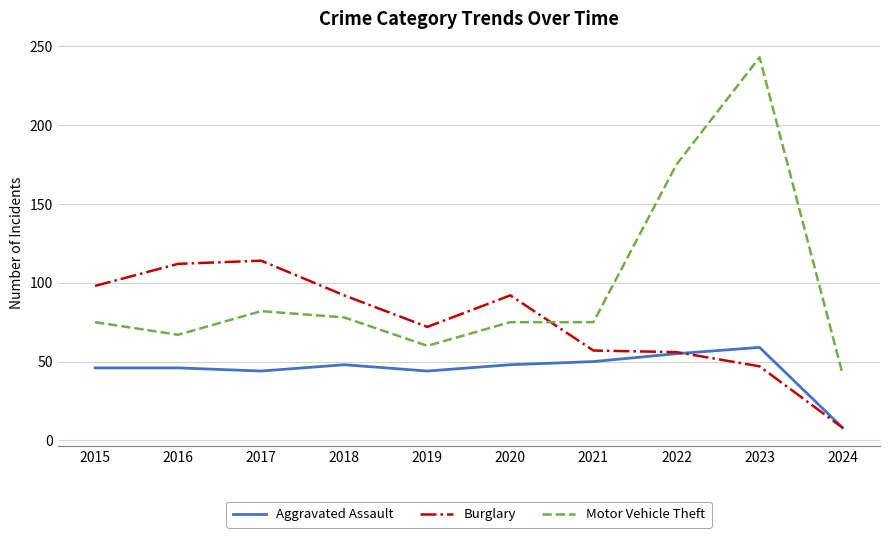

What is the difference between the highest and lowest values at 2017?

70